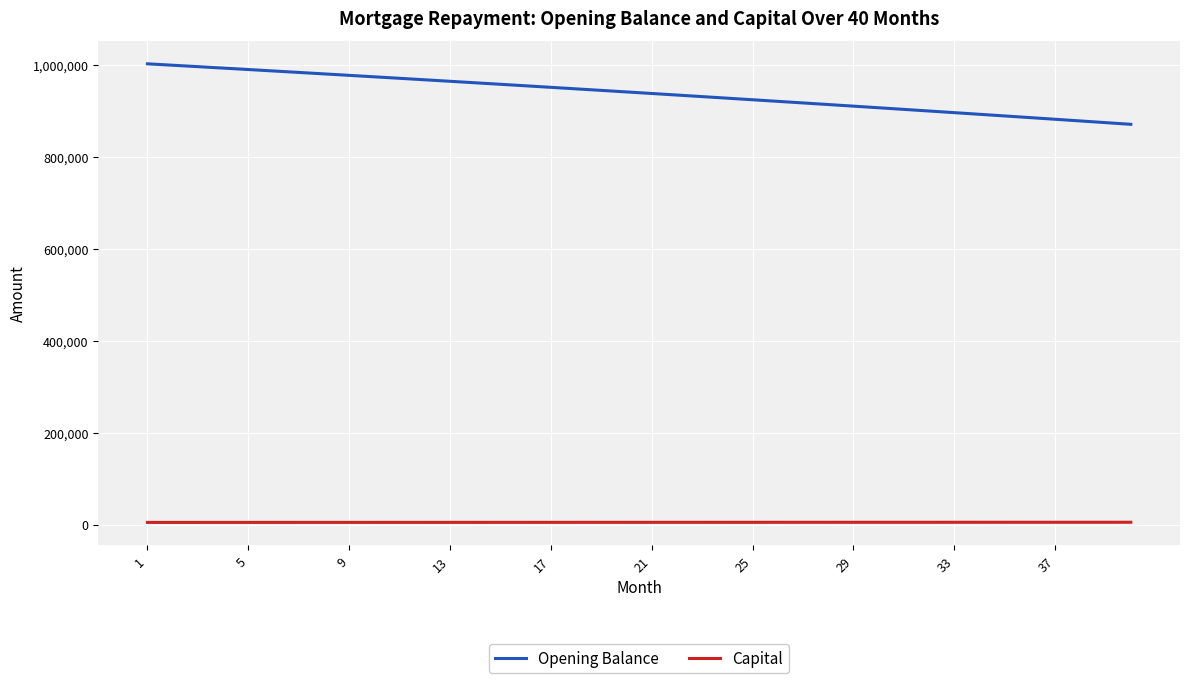

Which series has the largest range (max minus min)?

Opening Balance